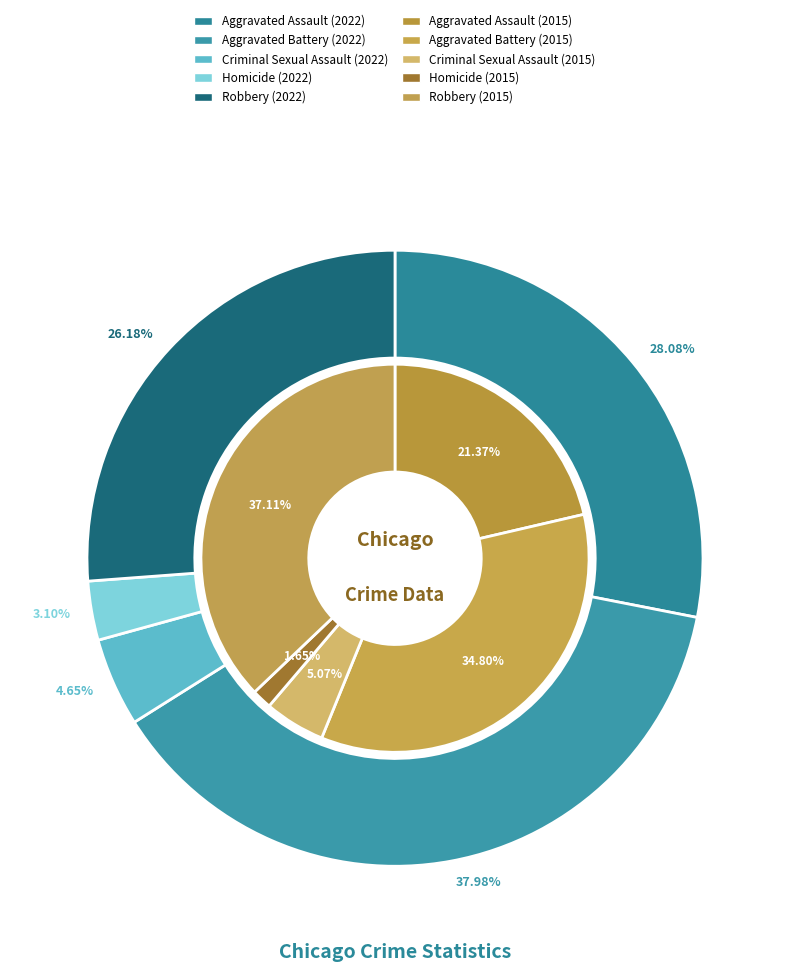

At 2, list the series in order from largest to smallest.

values_2022, values_2015